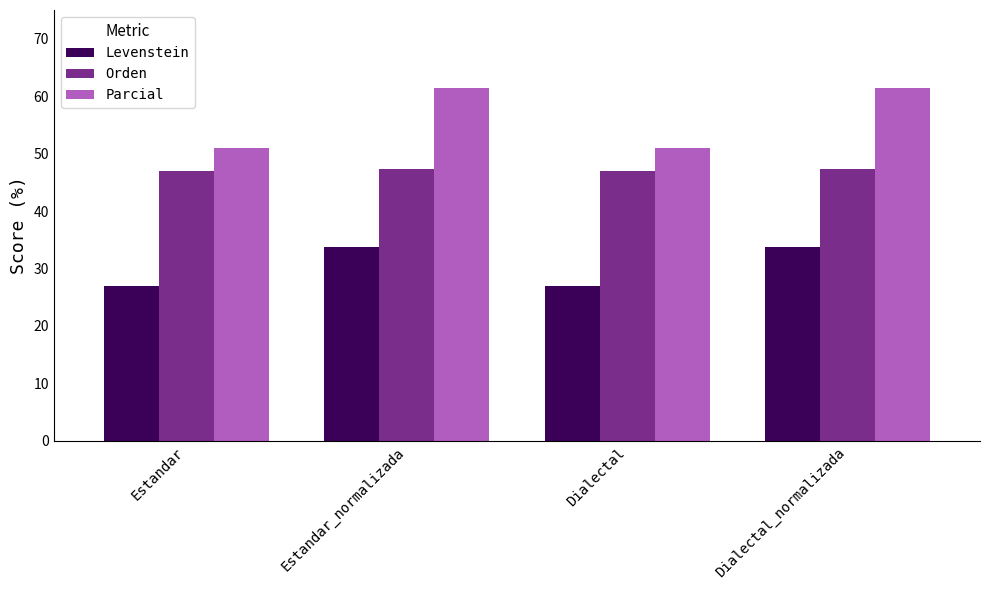

Count the Orden values in the range 46 to 47.

2